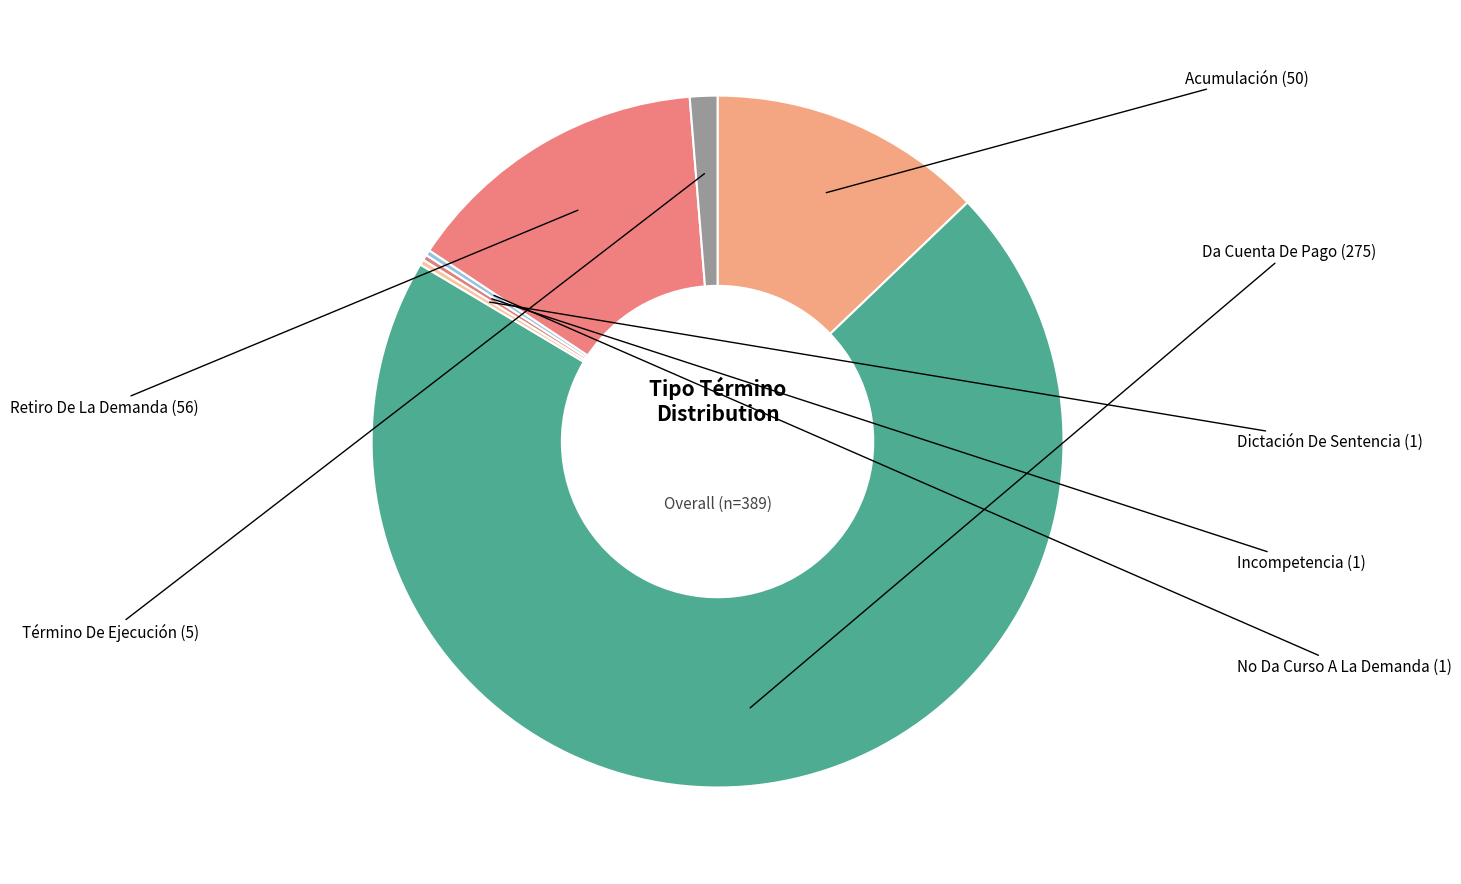

How many slices are in this pie chart?

7